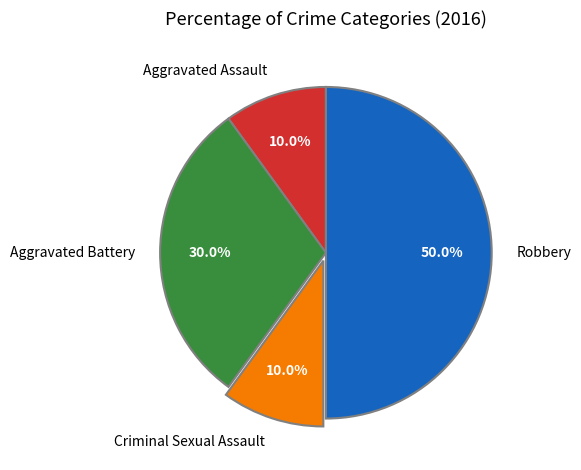

What percentage is NOT represented by Robbery?

50.0%